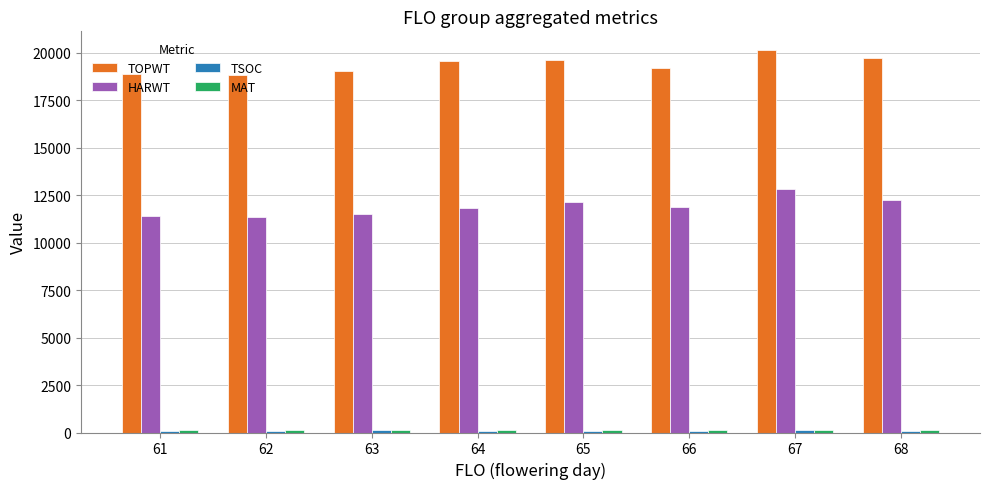

Is the value of HARWT at 68 greater than the value of TOPWT at 64?

No